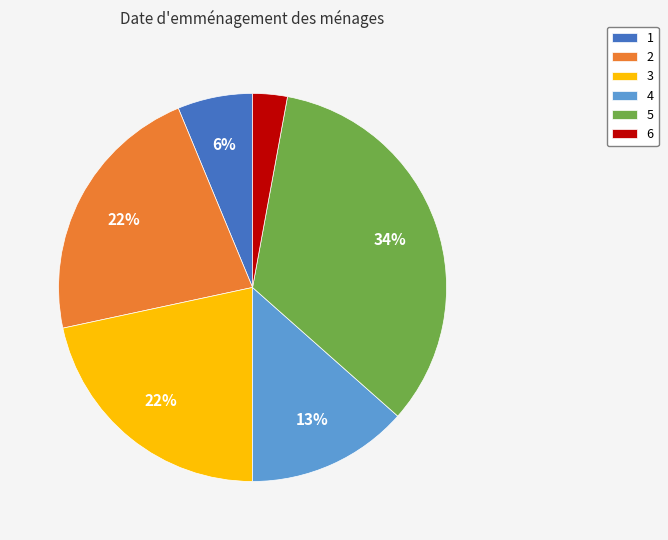

Combined, do 4 and 6 account for over 50%?

No